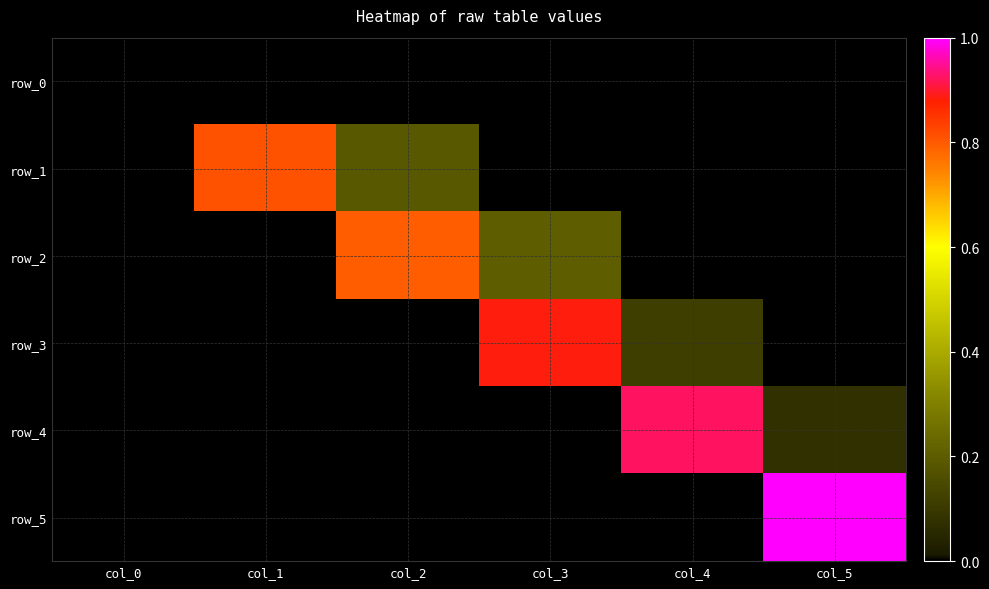

Rank the categories by row_5 value from highest to lowest.

col_5, col_0, col_1, col_2, col_3, col_4